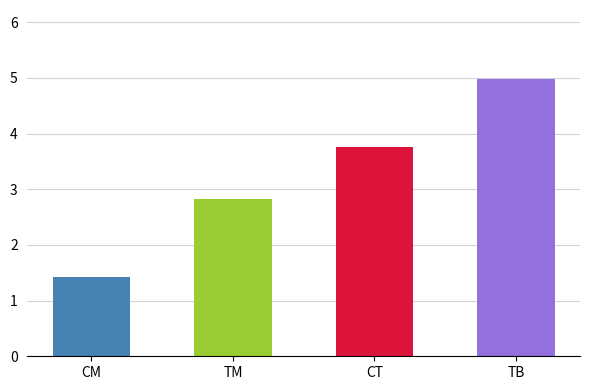

Which has a higher value, TM or CT?

CT